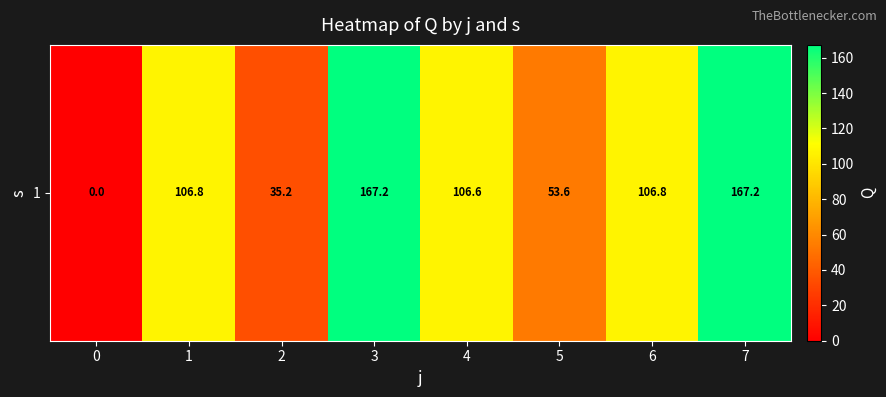

What is the average value?

92.9